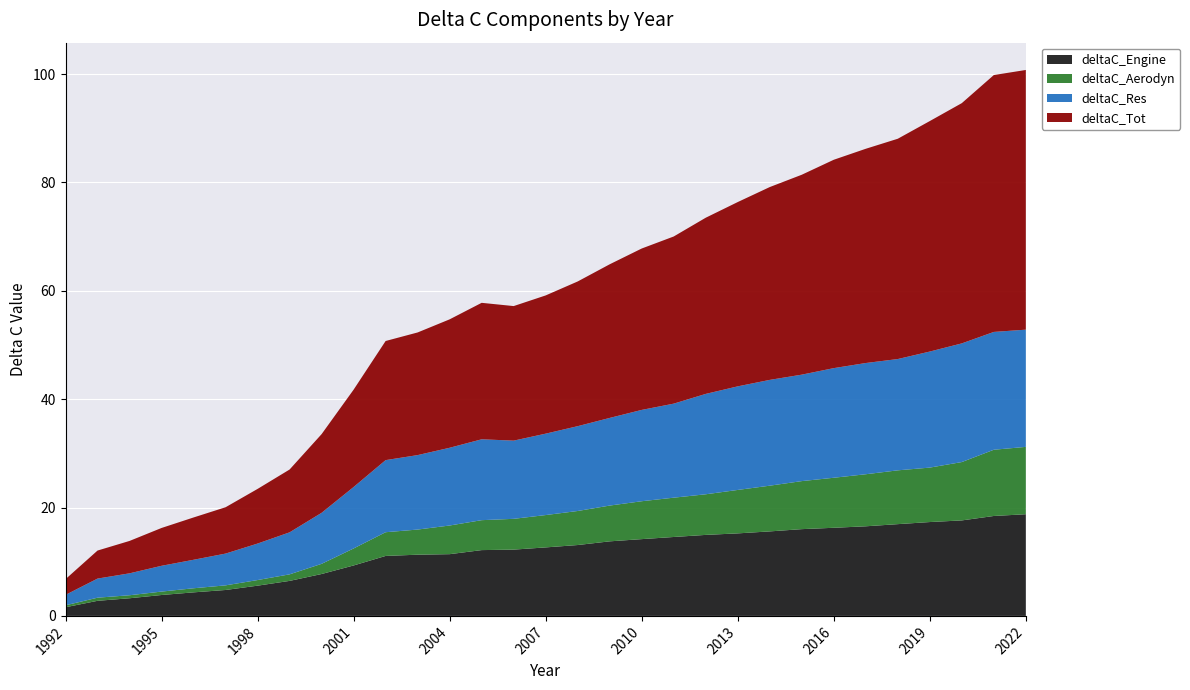

Reading left to right, what are all the values shown in this chart?

deltaC_Engine: 1992=1.6	1993=2.8	1994=3.3	1995=3.9	1996=4.3	1997=4.8	1998=5.6	1999=6.5	2000=7.7	2001=9.3	2002=11.1	2003=11.3	2004=11.4	2005=12.1	2006=12.2	2007=12.6	2008=13.1	2009=13.8	2010=14.2	2011=14.6	2012=15.0	2013=15.2	2014=15.6	2015=16.0	2016=16.3	2017=16.5	2018=16.9	2019=17.3	2020=17.6	2021=18.4	2022=18.8
deltaC_Aerodyn: 1992=0.4	1993=0.6	1994=0.6	1995=0.6	1996=0.8	1997=0.9	1998=1.0	1999=1.2	2000=1.9	2001=3.1	2002=4.4	2003=4.6	2004=5.3	2005=5.5	2006=5.7	2007=6.0	2008=6.3	2009=6.6	2010=7.0	2011=7.3	2012=7.5	2013=8.0	2014=8.4	2015=8.9	2016=9.2	2017=9.6	2018=9.9	2019=10.0	2020=10.8	2021=12.2	2022=12.4
deltaC_Res: 1992=1.9	1993=3.5	1994=4.0	1995=4.8	1996=5.3	1997=5.9	1998=6.7	1999=7.8	2000=9.4	2001=11.3	2002=13.3	2003=13.7	2004=14.3	2005=14.9	2006=14.4	2007=15.0	2008=15.7	2009=16.2	2010=16.9	2011=17.4	2012=18.5	2013=19.1	2014=19.5	2015=19.6	2016=20.2	2017=20.5	2018=20.5	2019=21.4	2020=21.9	2021=21.7	2022=21.6
deltaC_Tot: 1992=2.9	1993=5.2	1994=6.0	1995=7.0	1996=7.8	1997=8.6	1998=10.1	1999=11.6	2000=14.5	2001=18.0	2002=22.0	2003=22.6	2004=23.7	2005=25.2	2006=24.8	2007=25.5	2008=26.7	2009=28.4	2010=29.8	2011=30.8	2012=32.5	2013=34.0	2014=35.6	2015=36.9	2016=38.5	2017=39.5	2018=40.7	2019=42.5	2020=44.3	2021=47.4	2022=47.9